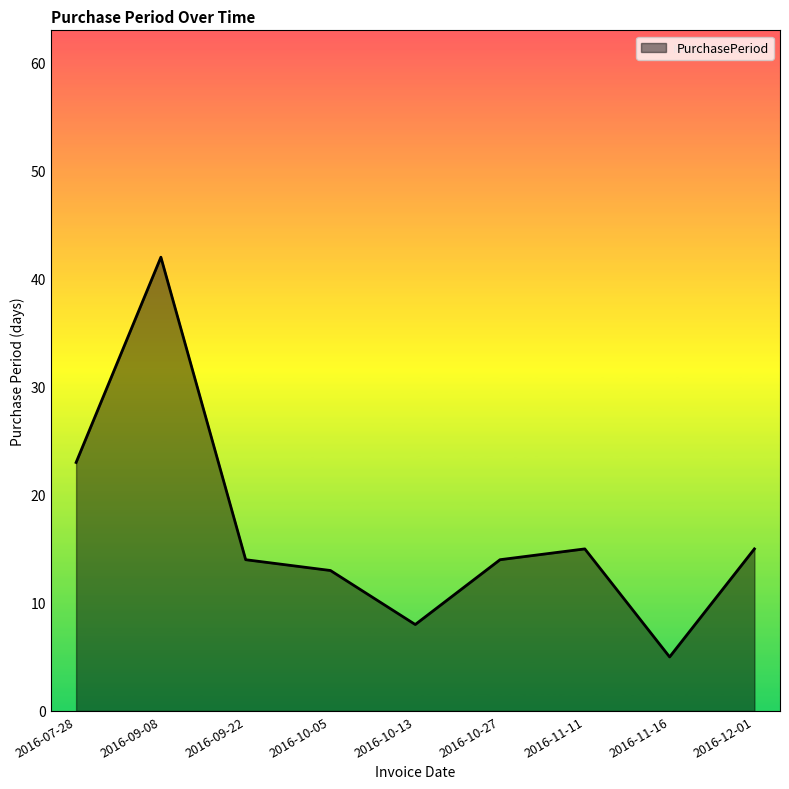

What is the sum of the values at 2016-10-27 and 2016-10-13?

22